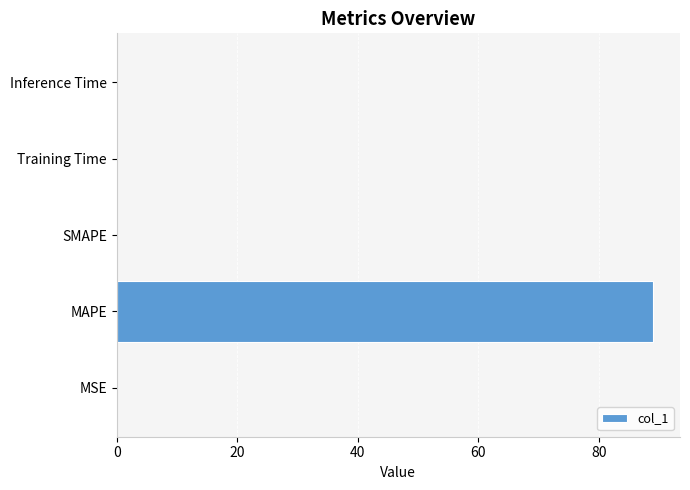

Between MAPE and MSE, which is larger?

MAPE